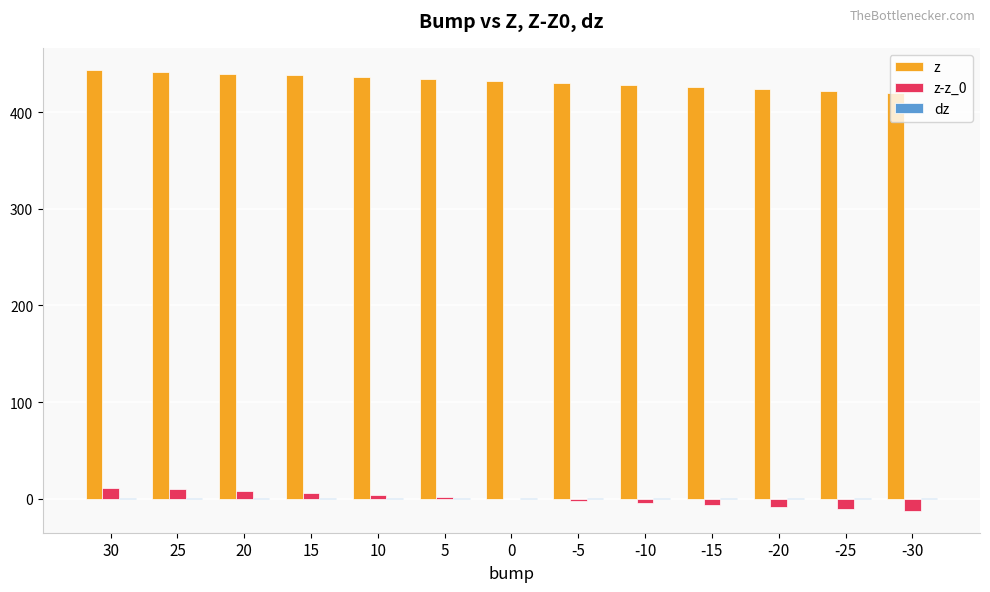

Does the chart contain stacked bars?

No